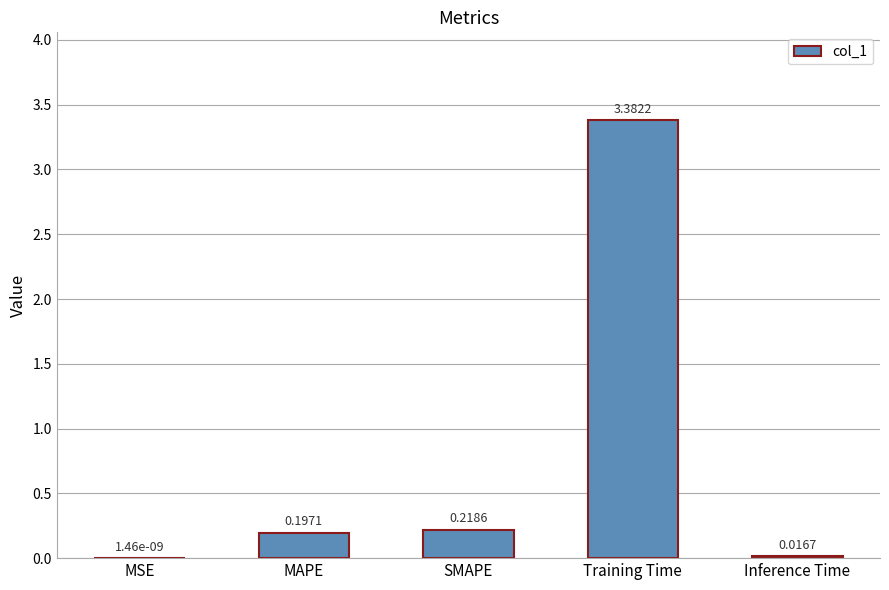

What is the sum of all values?

3.8